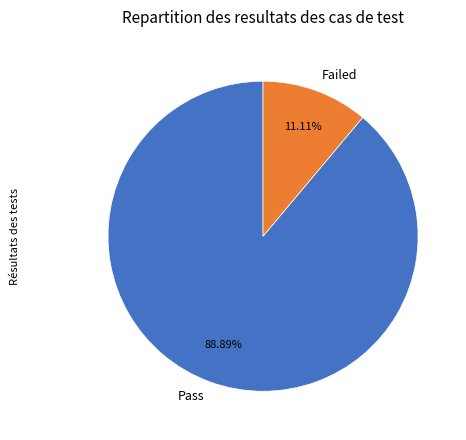

What percentage is the Pass slice, to the nearest percent?

89%